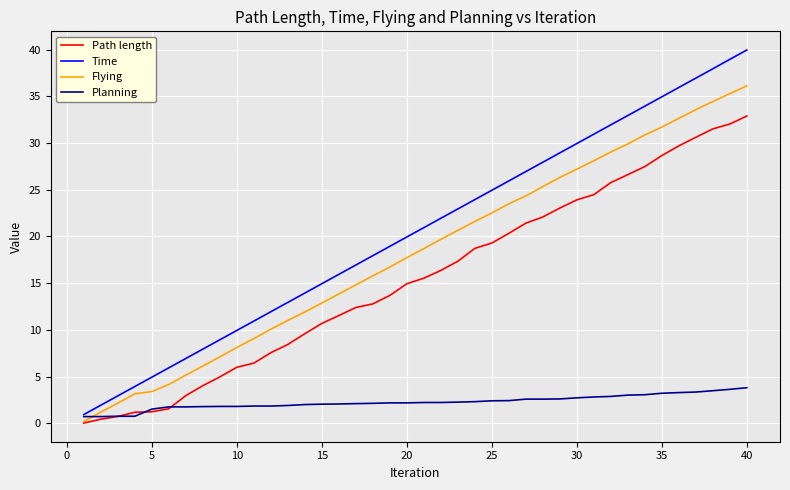

Which series has the largest range (max minus min)?

Time